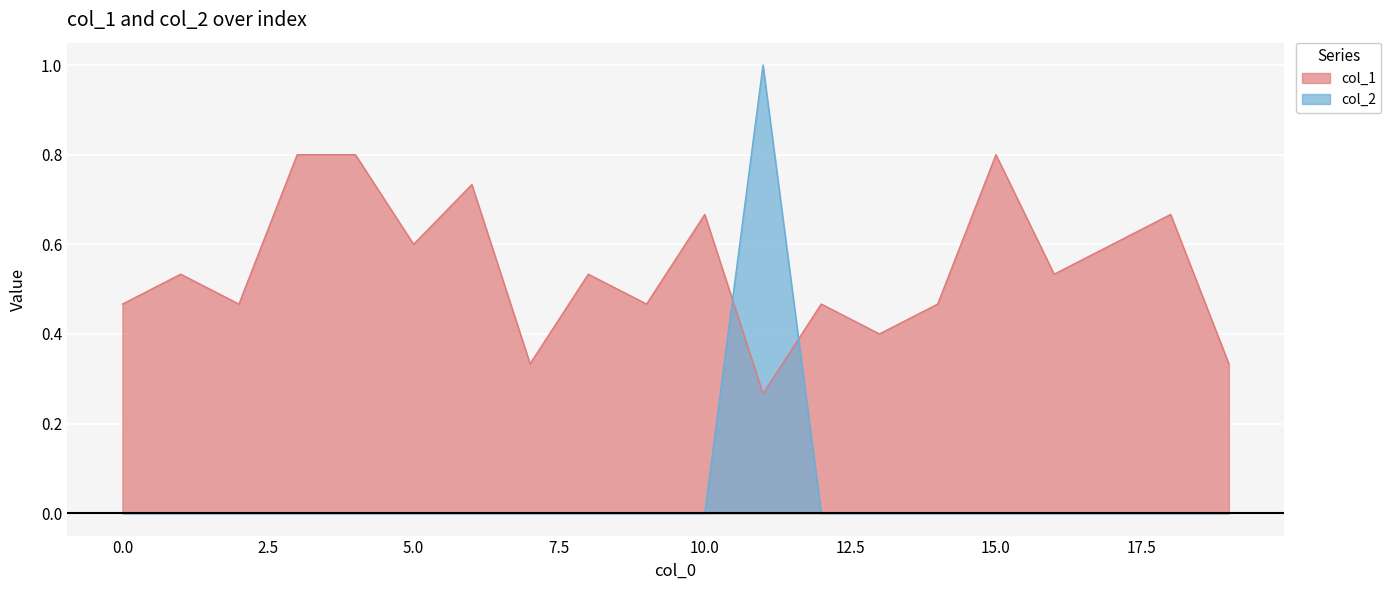

The col_1 series shows 0.5 at 14. True or false?

True